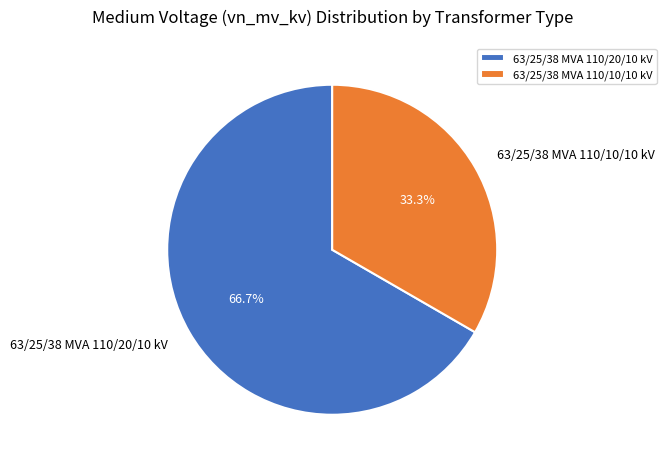

To the nearest percent, what is the average slice percentage?

50%